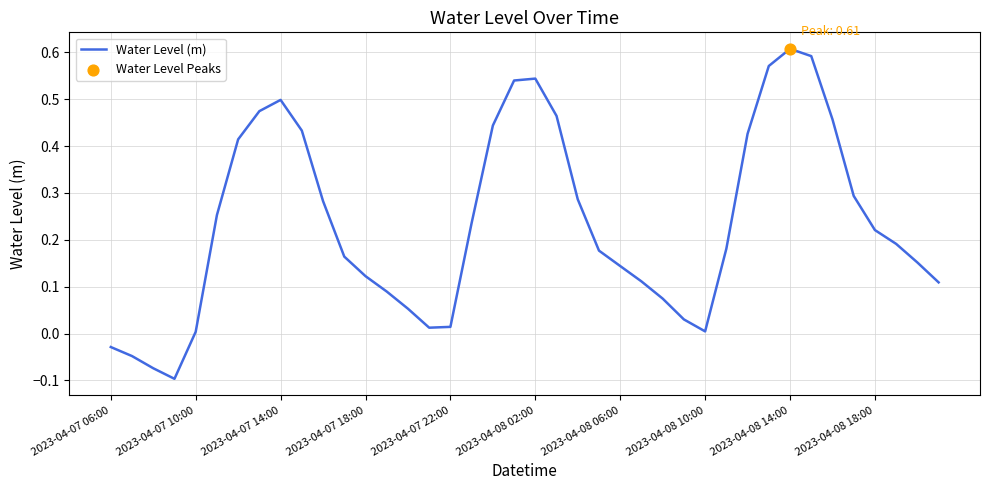

What is the difference between the maximum and minimum values?

0.7